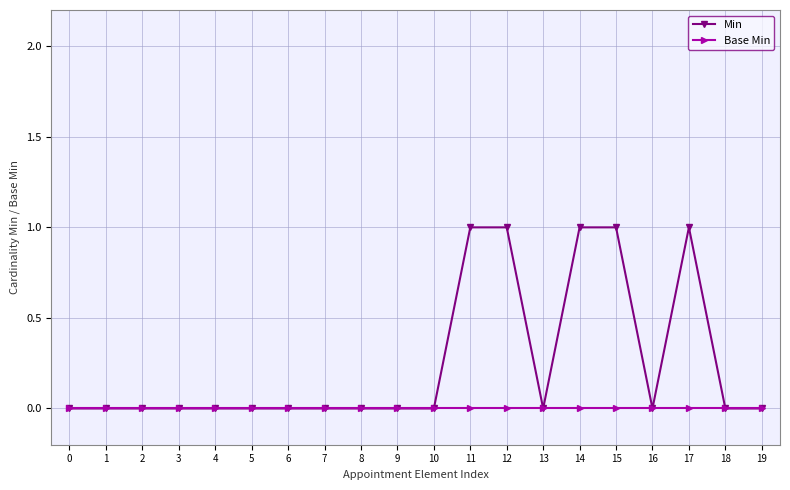

Rank the series at 15 from highest to lowest value.

Min, Base Min